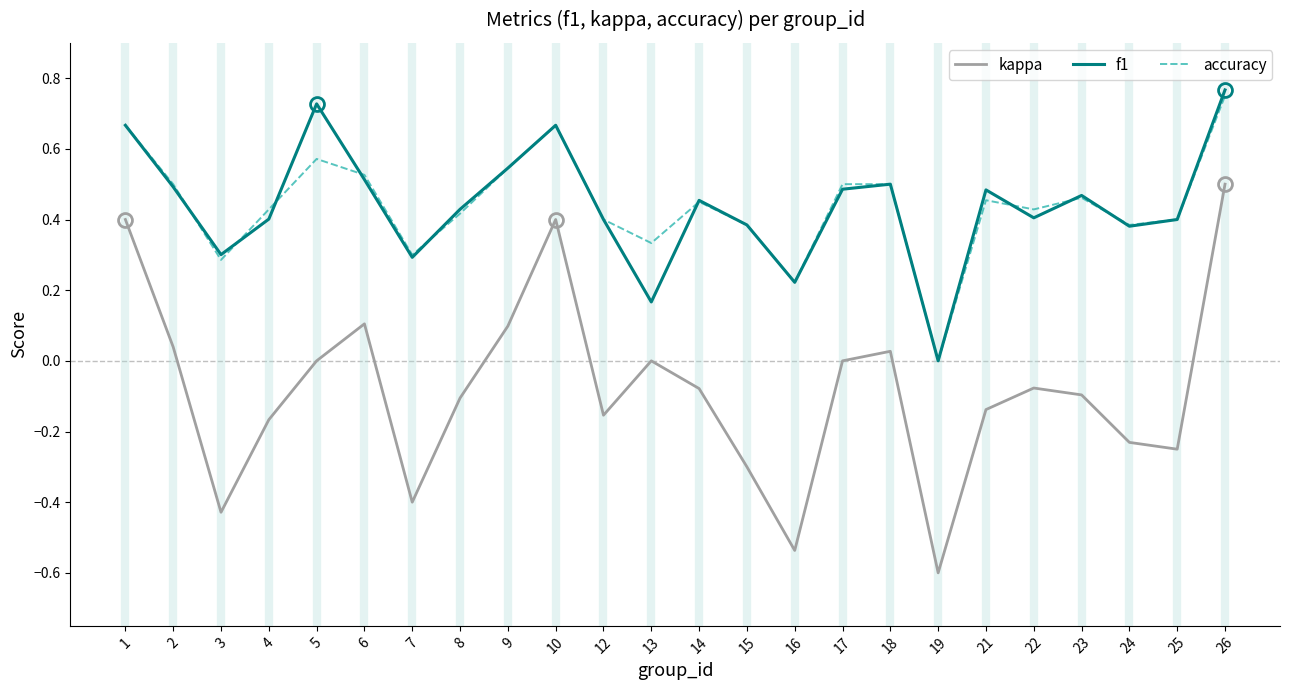

What is the sum of all kappa values?

-2.0